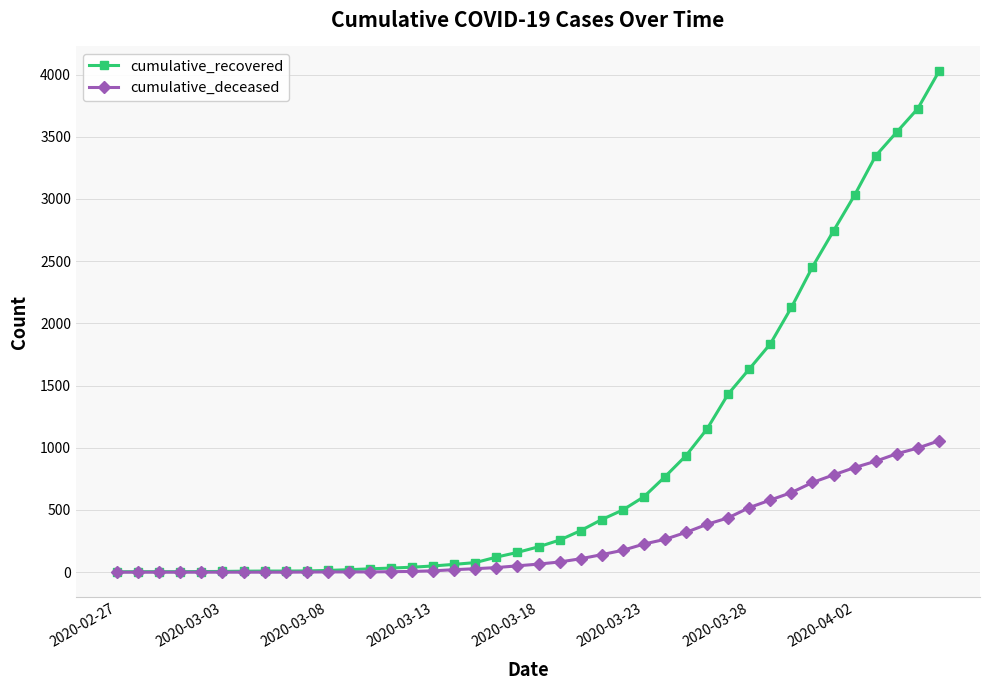

Which series has the largest total across all categories?

cumulative_recovered